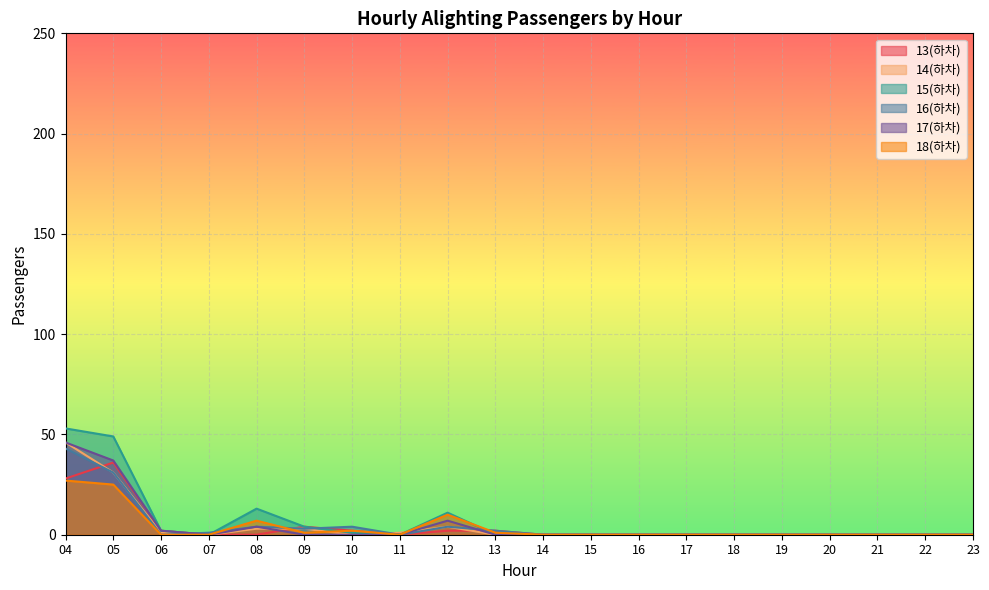

Does the chart display data point markers on the line(s)?

No